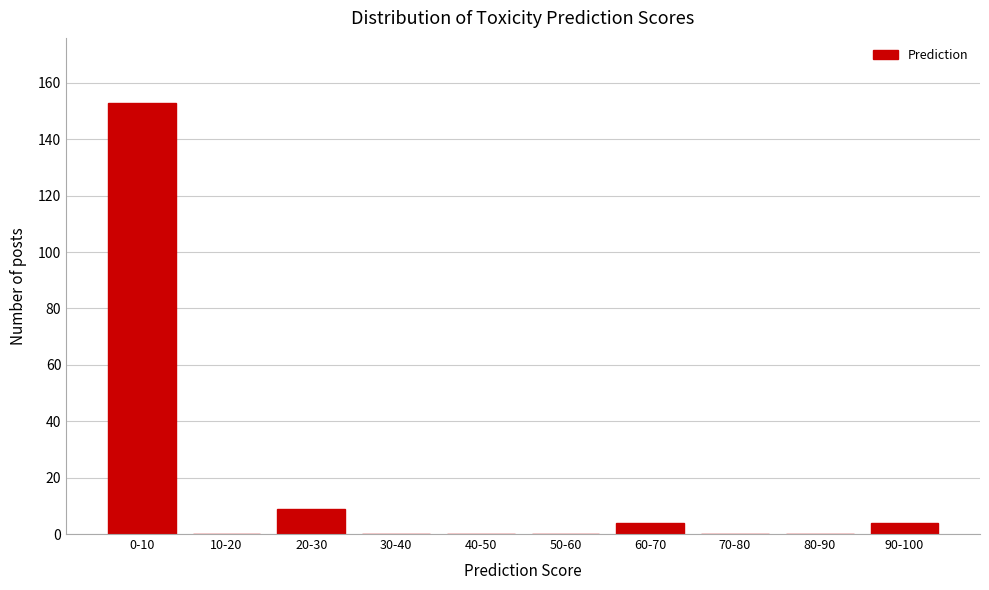

Reading right to left, transcribe all the data shown in this chart.

90-100=4	80-90=0	70-80=0	60-70=4	50-60=0	40-50=0	30-40=0	20-30=9	10-20=0	0-10=153